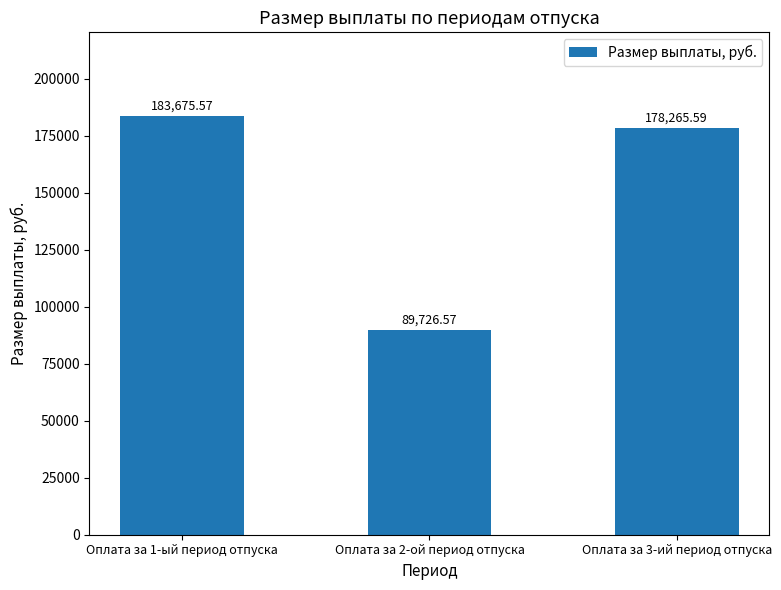

What is the average value?

150555.9